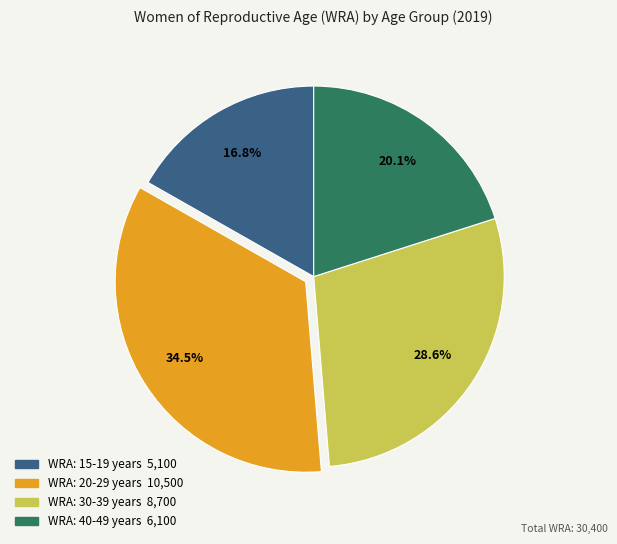

Do WRA: 30-39 years and WRA: 15-19 years together represent more than half of the pie?

No